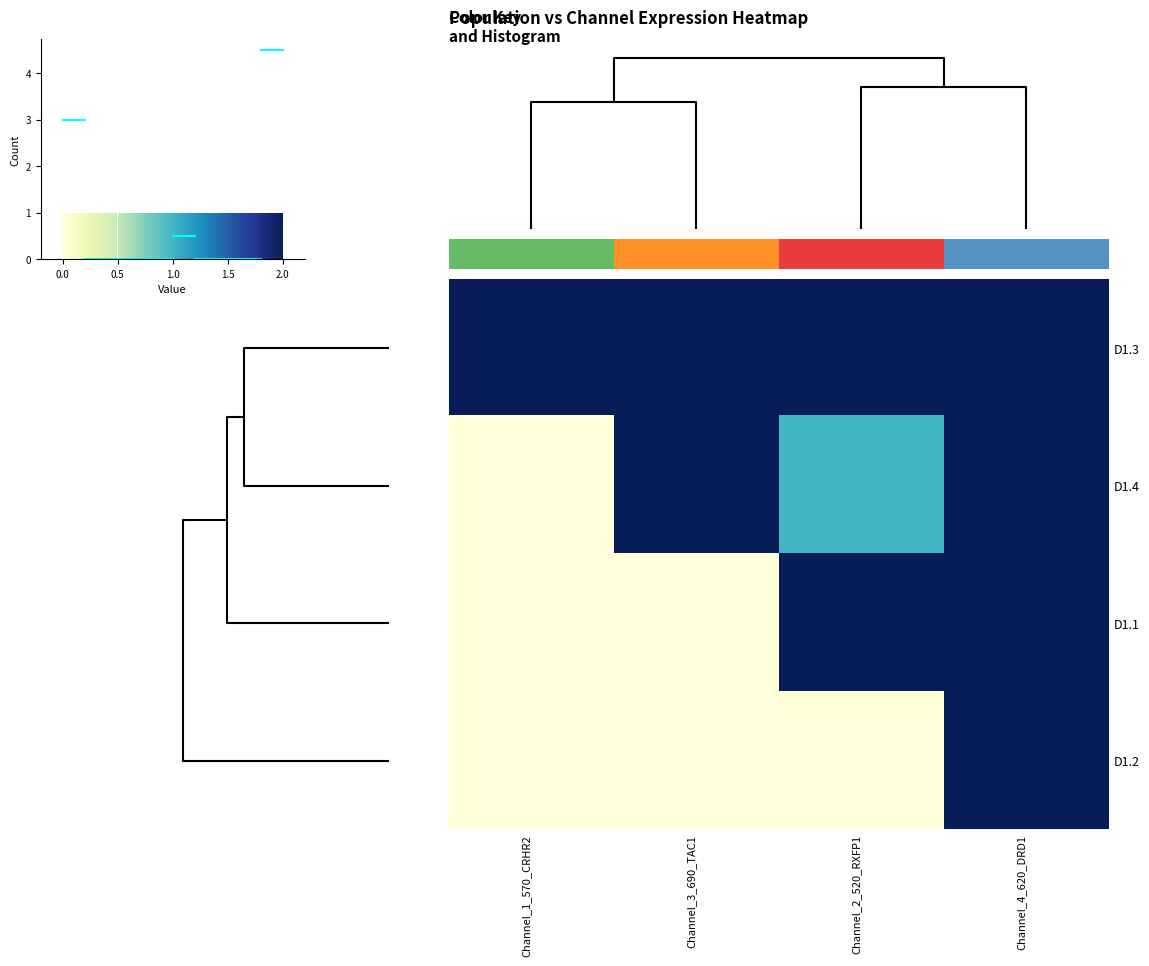

How many data points does each series have?

4